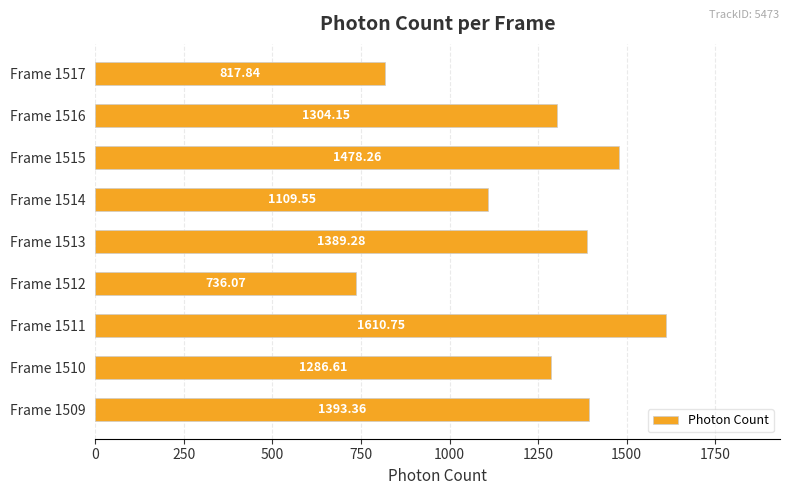

What is the sum of all values?

11125.9